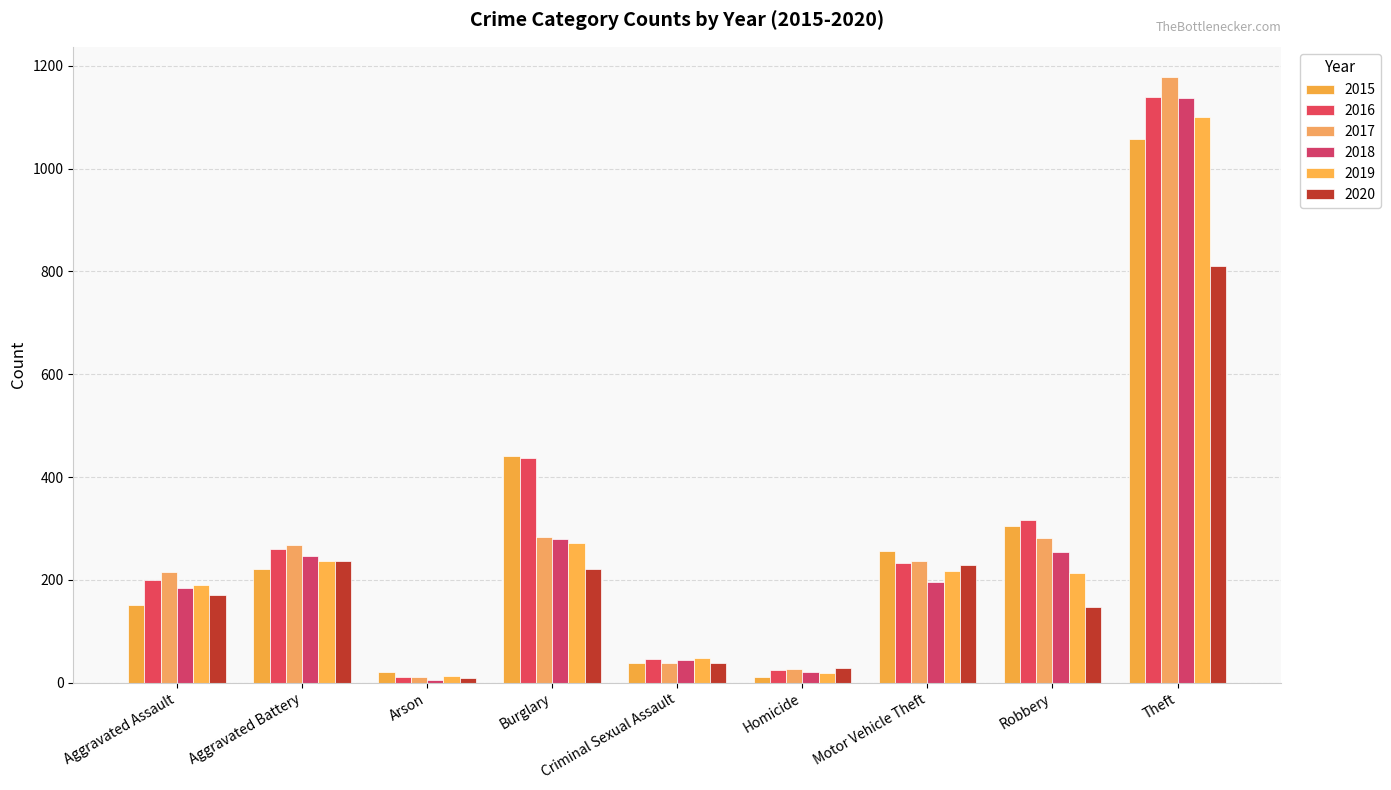

What is the value of the 2020 bar at the 8th from the left?

148